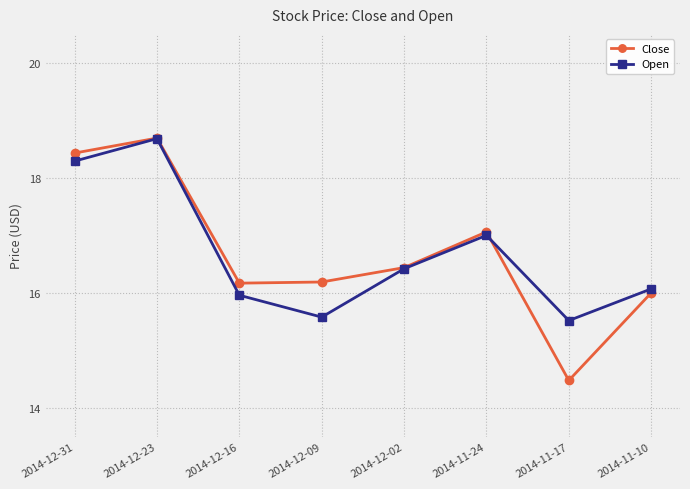

Reading left to right, transcribe all the data shown in this chart.

Close: 18.4	18.7	16.2	16.2	16.4	17.1	14.5	16.0
Open: 18.3	18.7	16.0	15.6	16.4	17.0	15.5	16.1